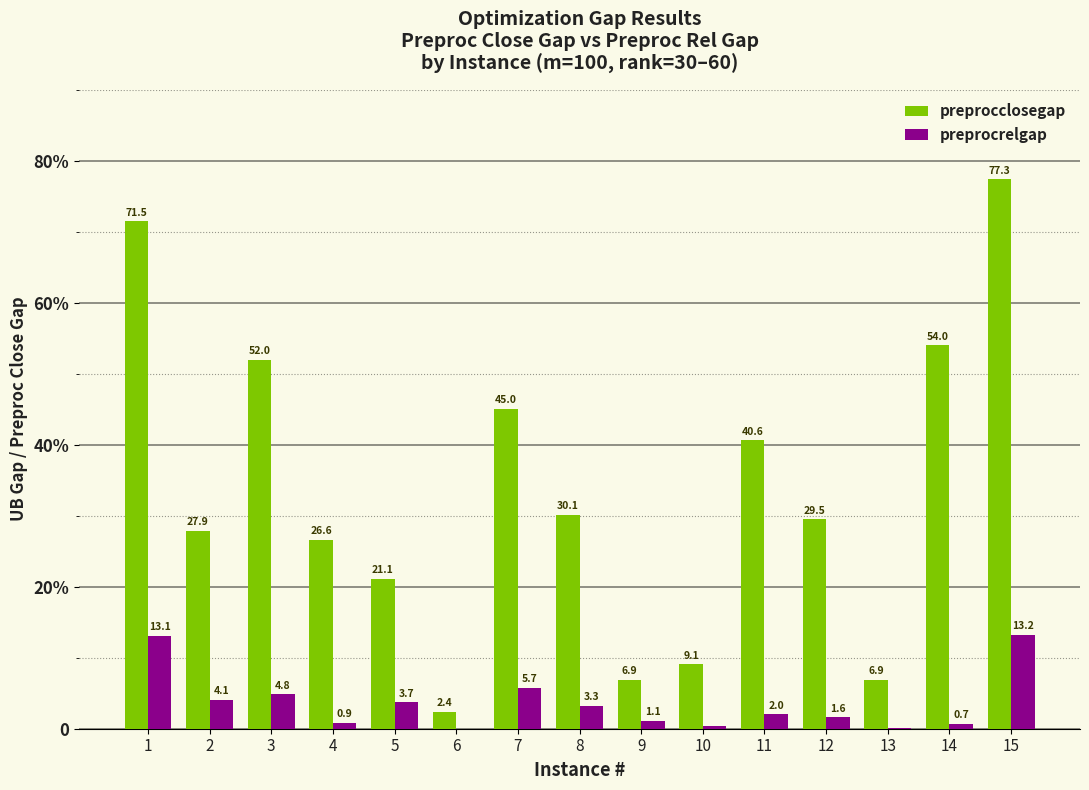

Which series changed the most between 6 and 14?

preprocclosegap